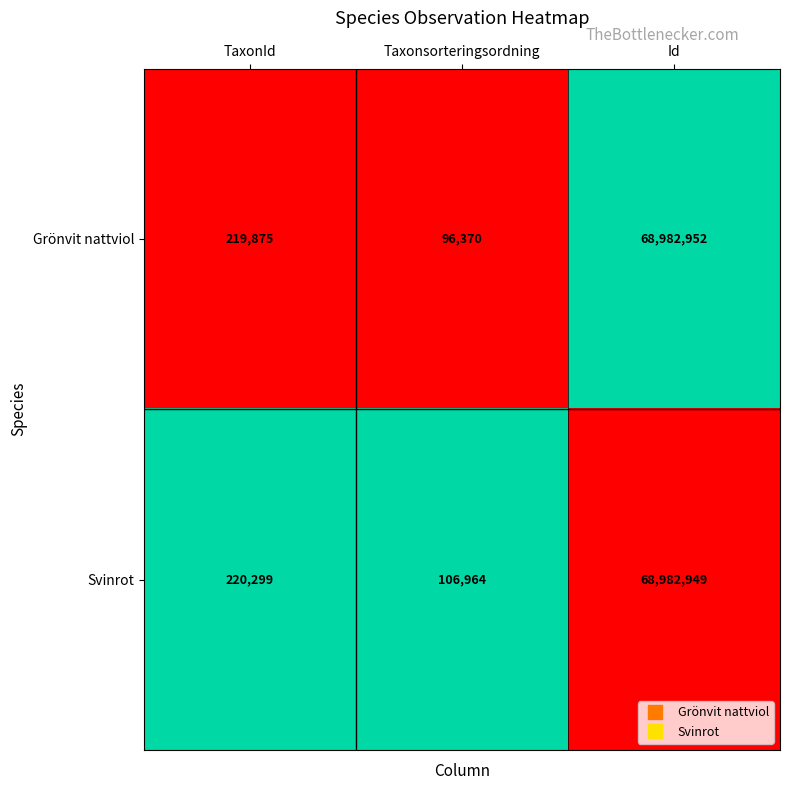

List the series in order of their overall mean, highest first.

Svinrot, Grönvit nattviol